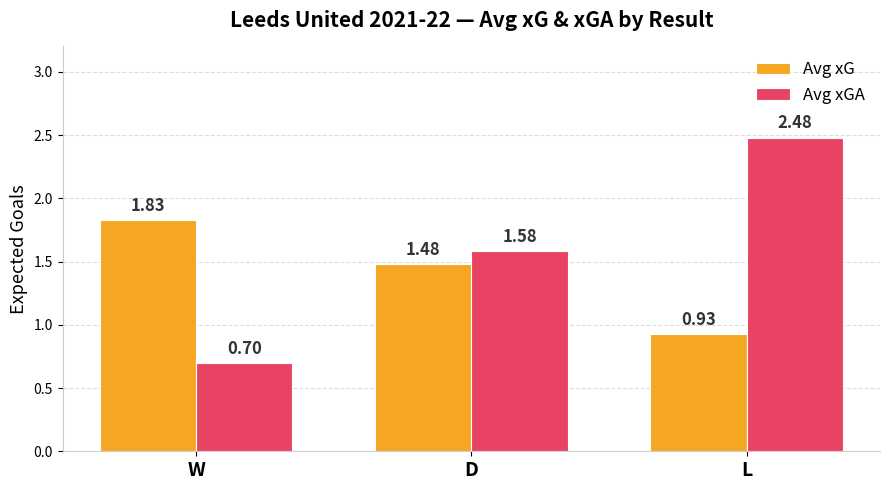

What is the sum of all Avg xG values?

4.2